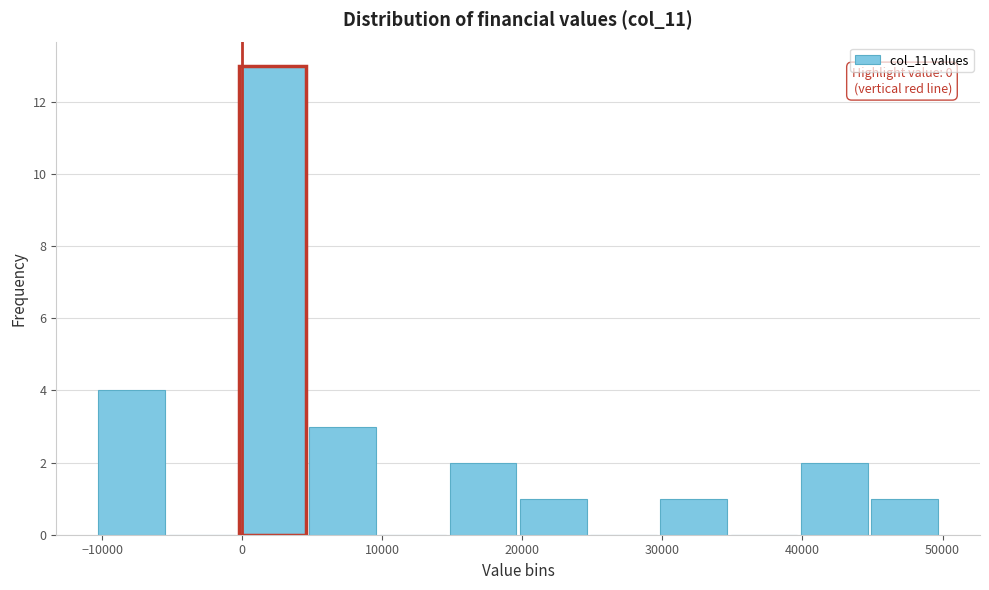

Which range on the x-axis has the tallest bar?

0 to 5000